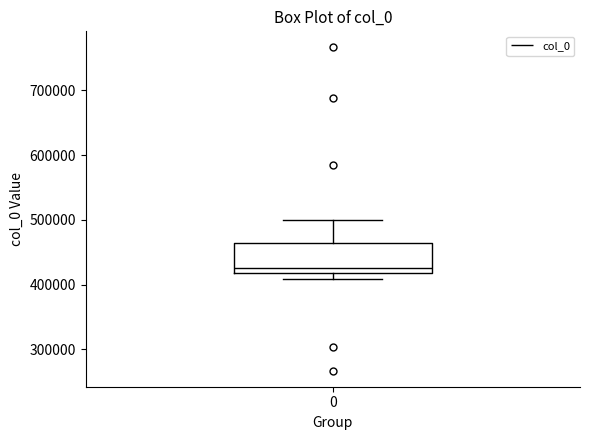

Read this box plot against the y-axis: the position of the median line, the range covered by the box, and the ends of both whiskers. The values are not printed on the chart, so give them approximately, as read against the axis.

median 430000, box 420000 to 460000, whiskers 410000 to 500000